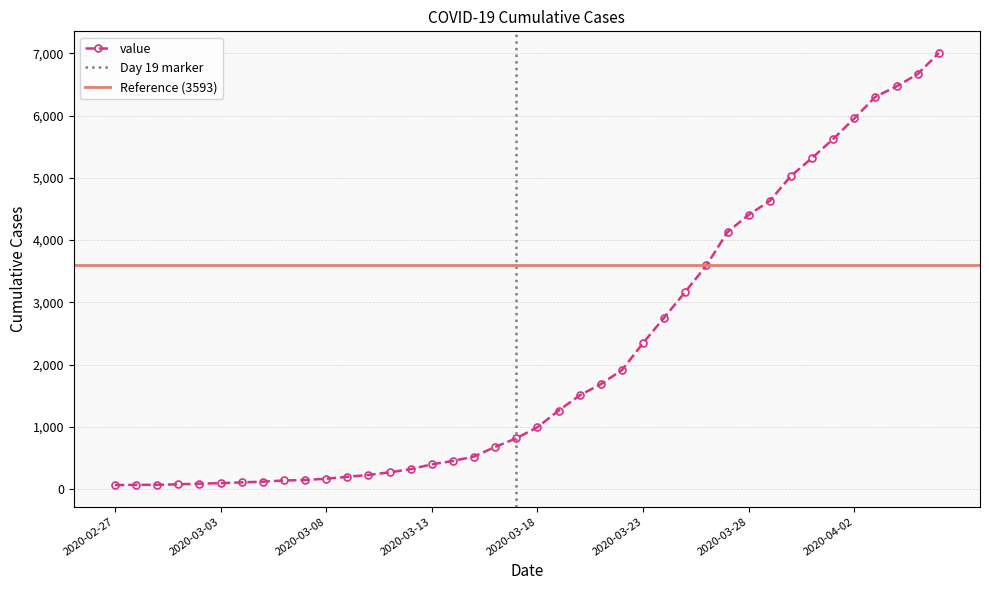

Is this an area chart (filled region under the line)?

No